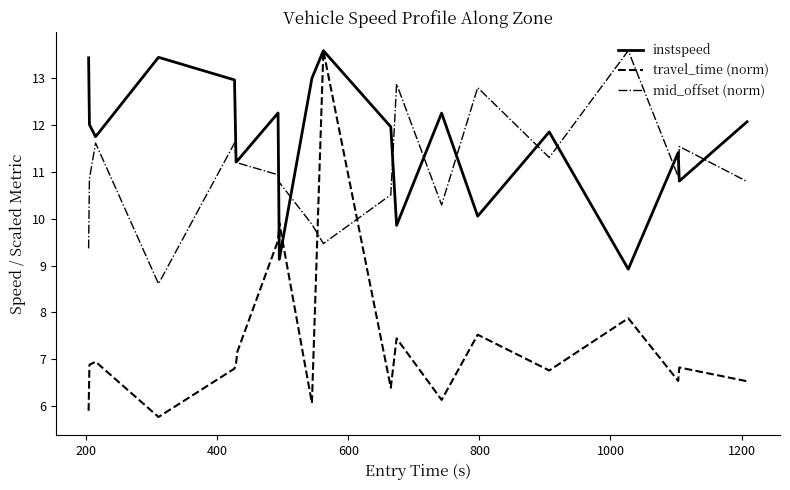

Which series has the largest total across all categories?

instspeed